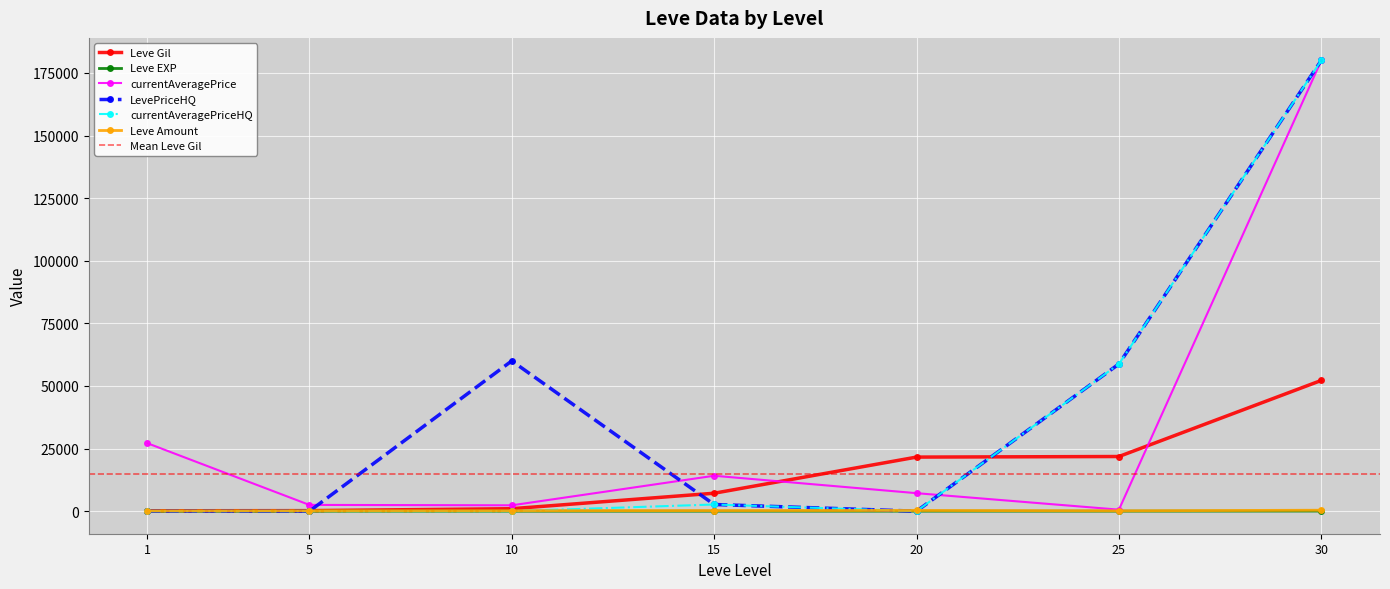

Which series changed the most between 5 and 25?

LevePriceHQ